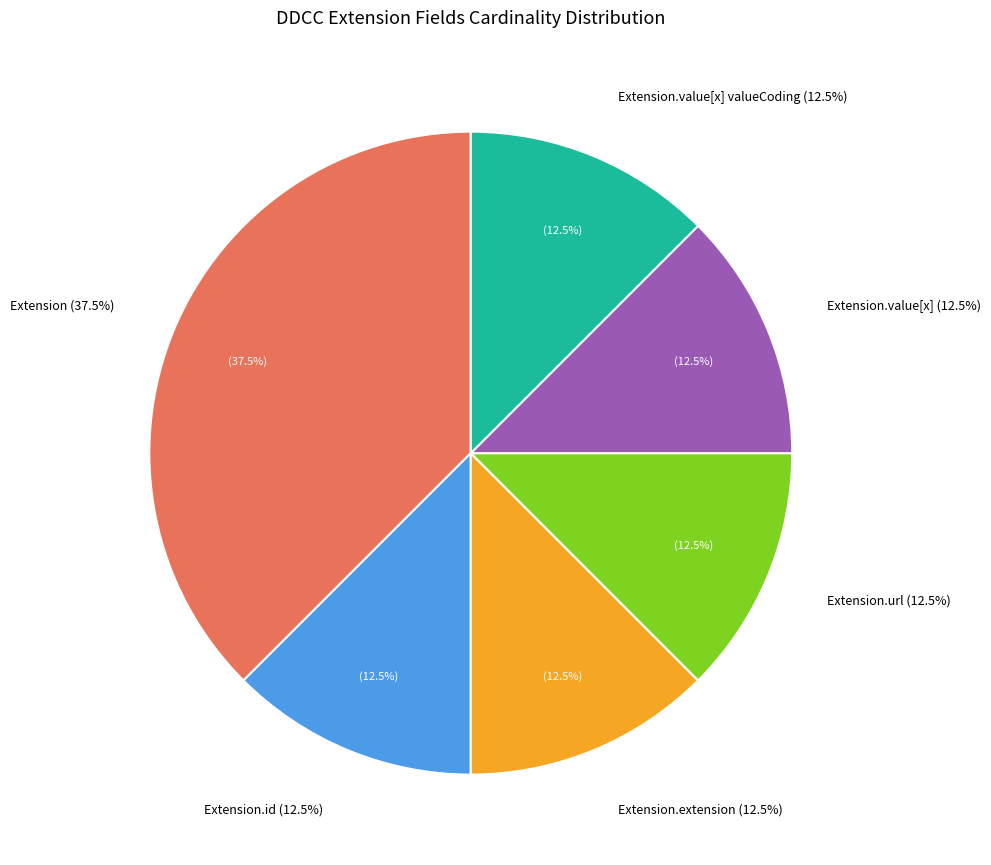

Is Extension.value[x] valueCoding the majority of the pie?

No